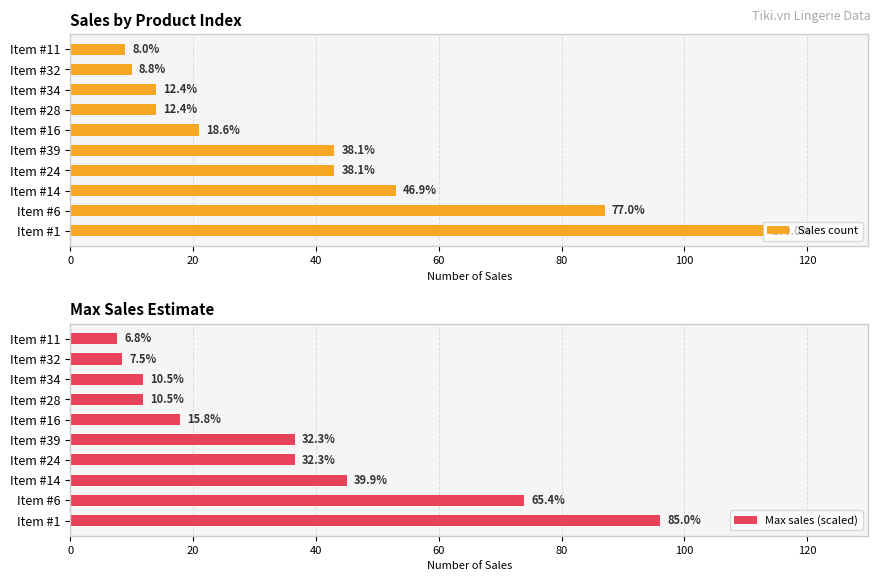

Which series has the largest range (max minus min)?

Sales count